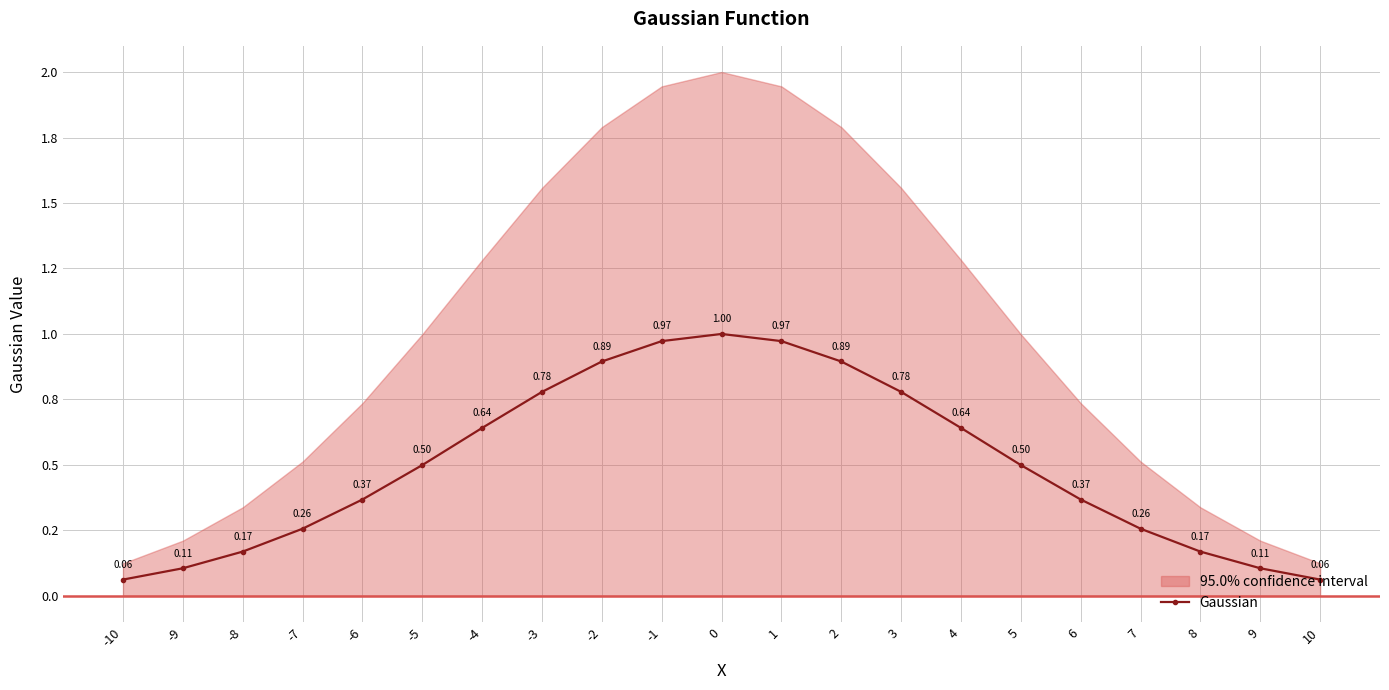

What is the ratio of the value at -8 to the value at 0?

0.2